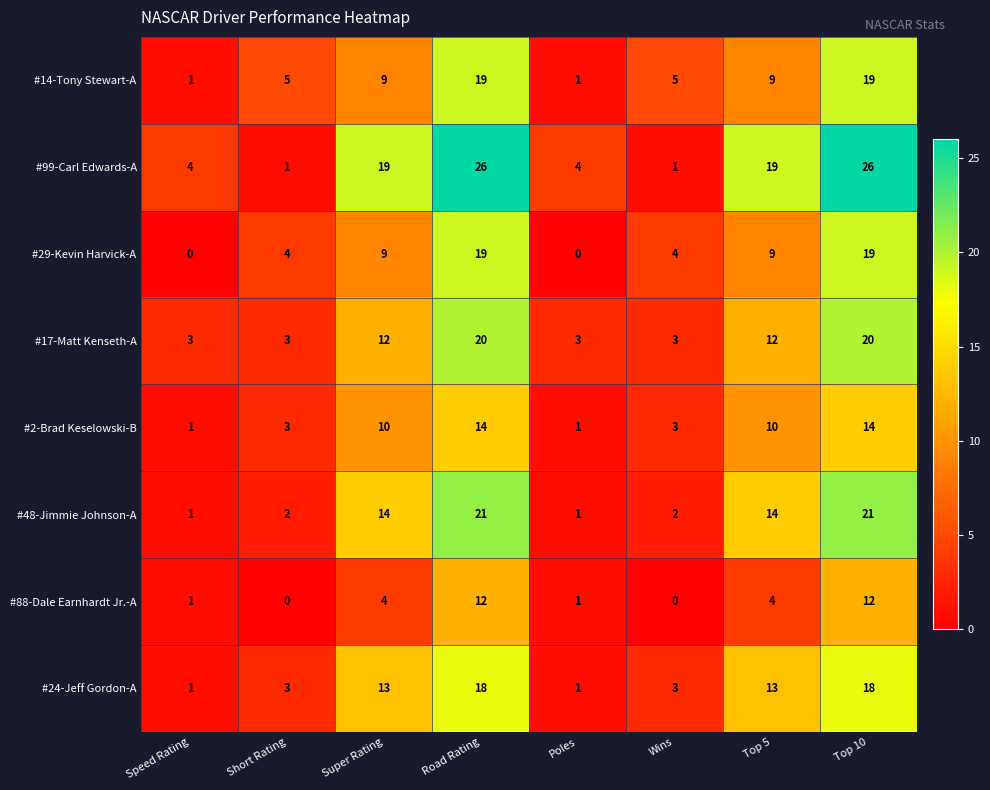

Which series has the largest total across all categories?

#99-Carl Edwards-A